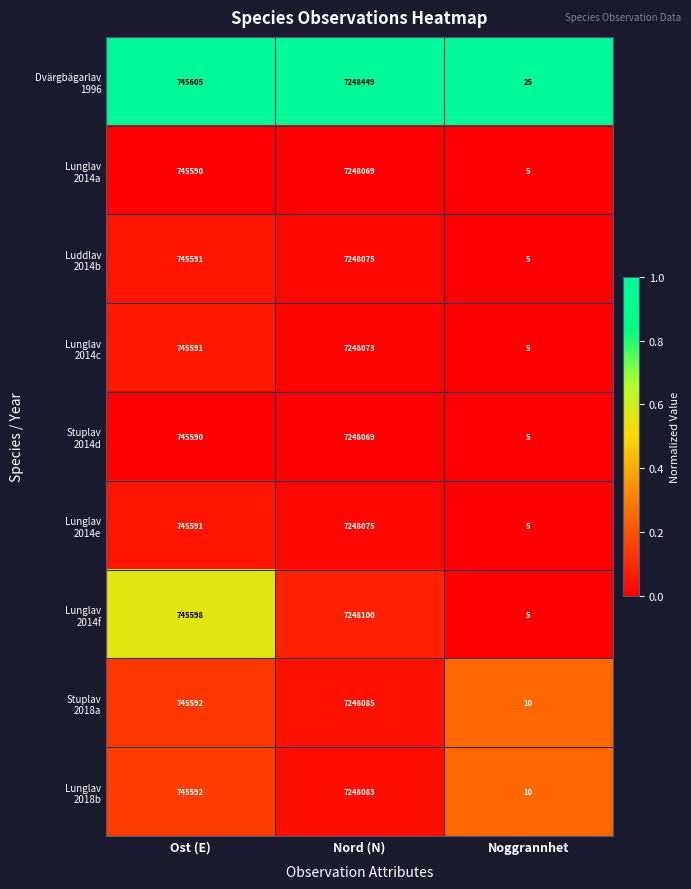

At which category is the sum across all series the highest?

Nord (N)